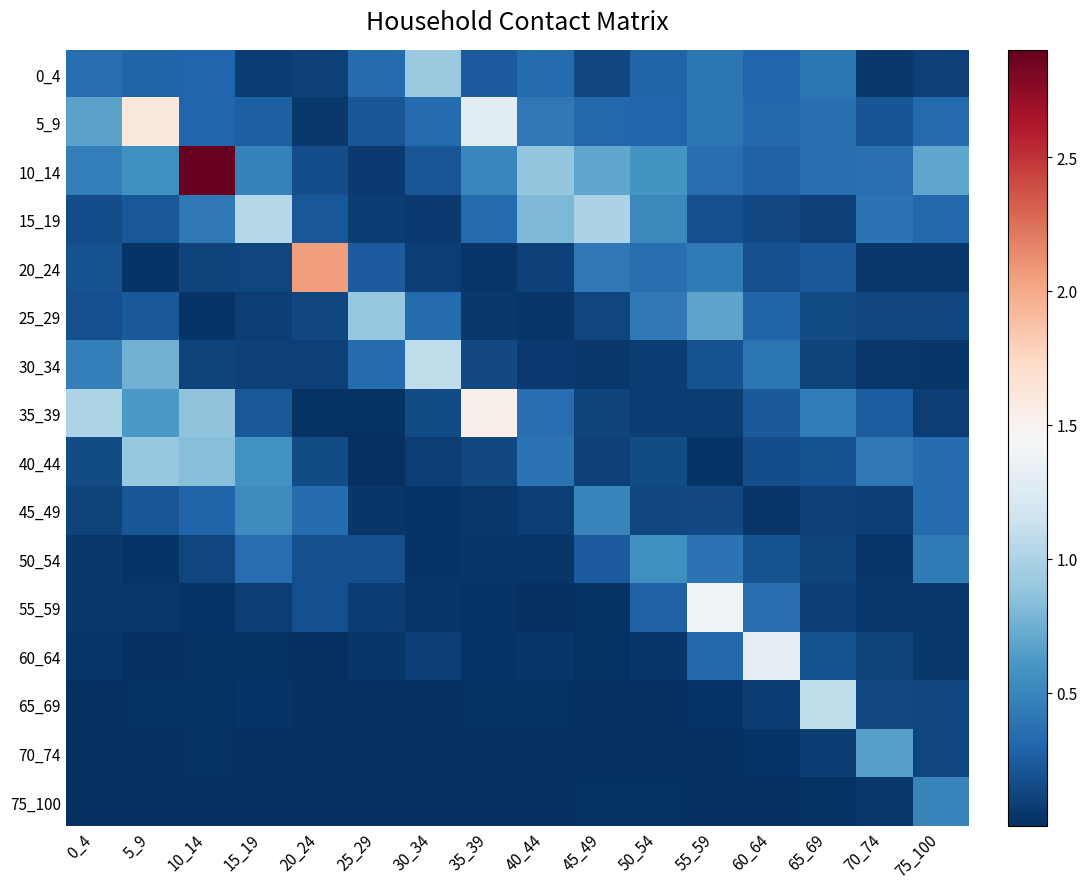

Which series changed the most between 20_24 and 50_54?

20_24